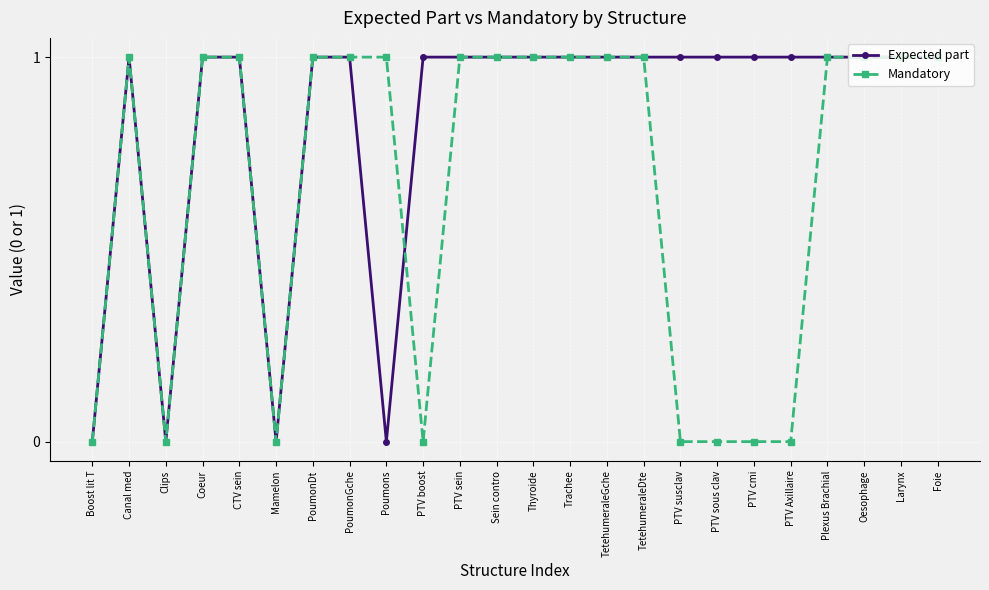

Count the number of data series in this chart.

2